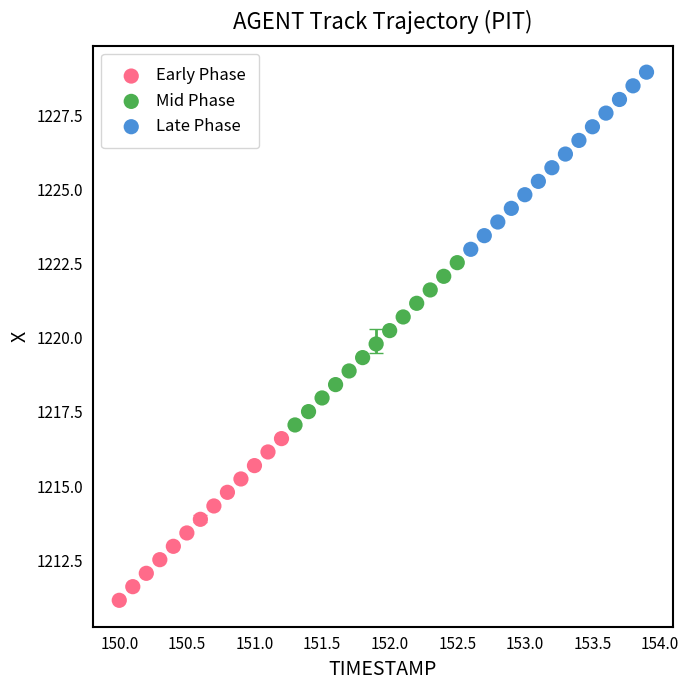

Which series contains the highest Y value?

Late Phase